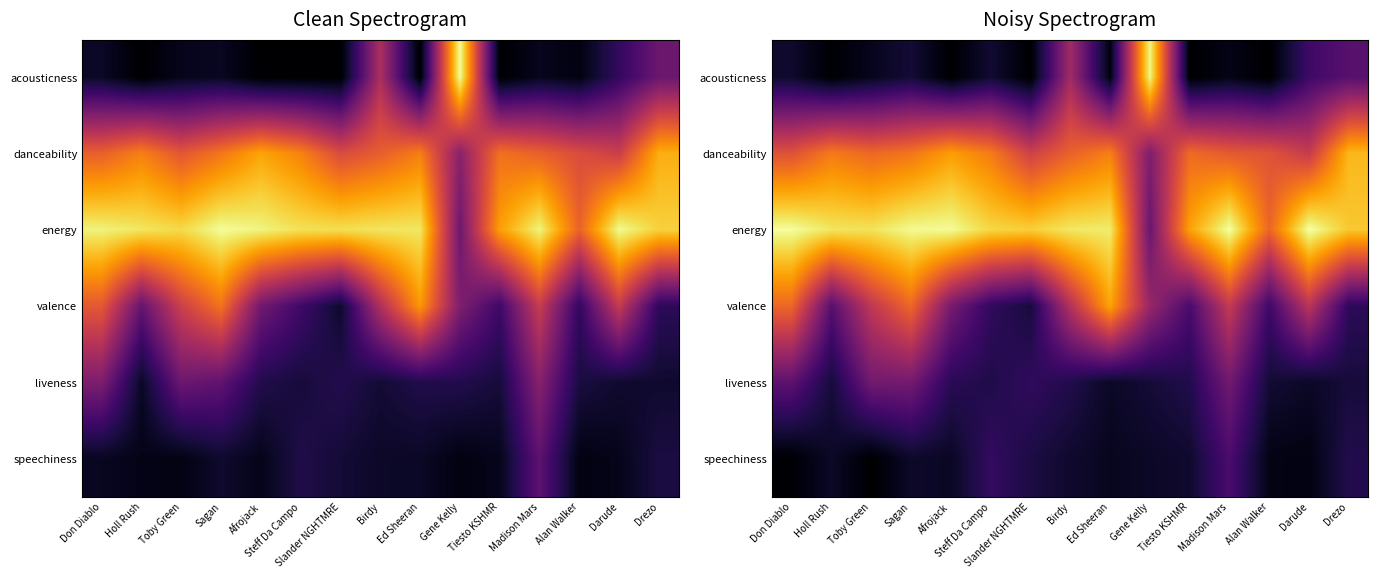

Where is acousticness nearest to the value 0?

Afrojack